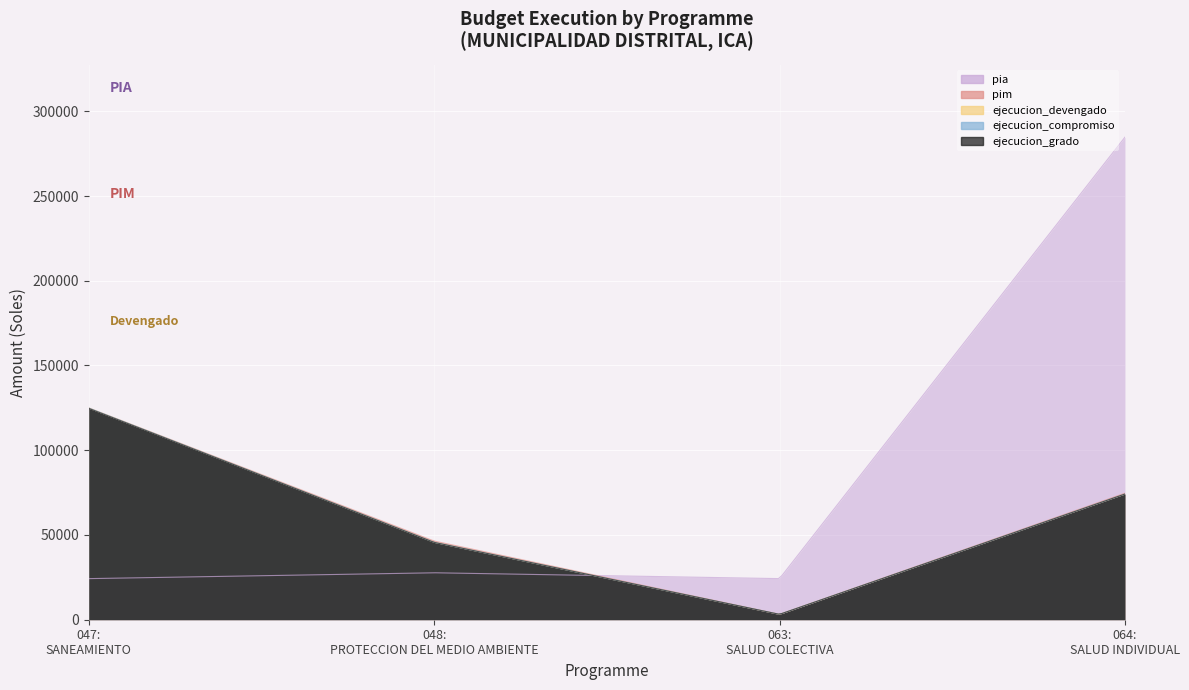

Reading left to right, extract all data points from this chart.

pia: 24250	27704	24251	284700
pim: 124908	46409	3168	74612
ejecucion_devengado: 124906	45650	3168	74137
ejecucion_compromiso: 124906	45650	3168	74137
ejecucion_grado: 124678	45630	3168	74137